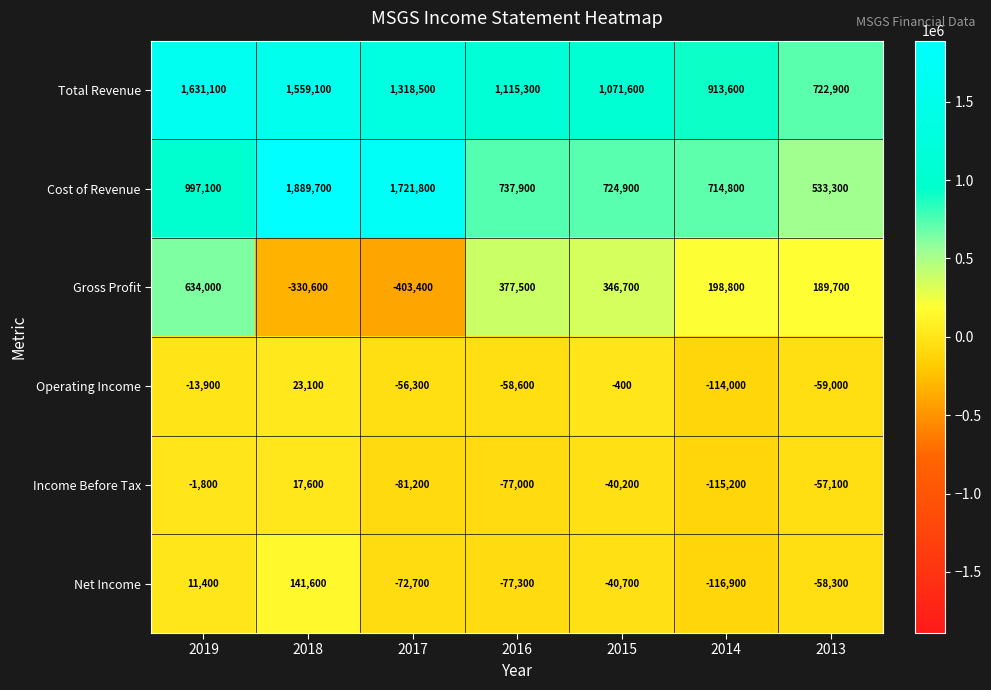

What is the maximum value shown in the chart?

1889700